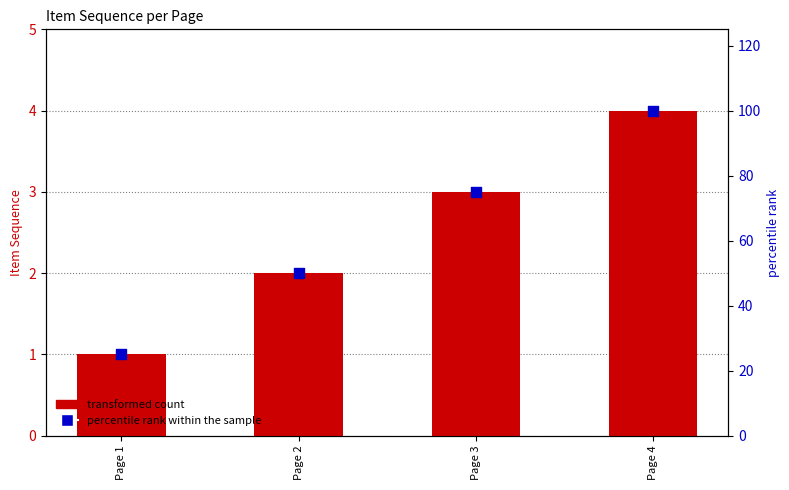

At how many categories does at least one series exceed 34?

3